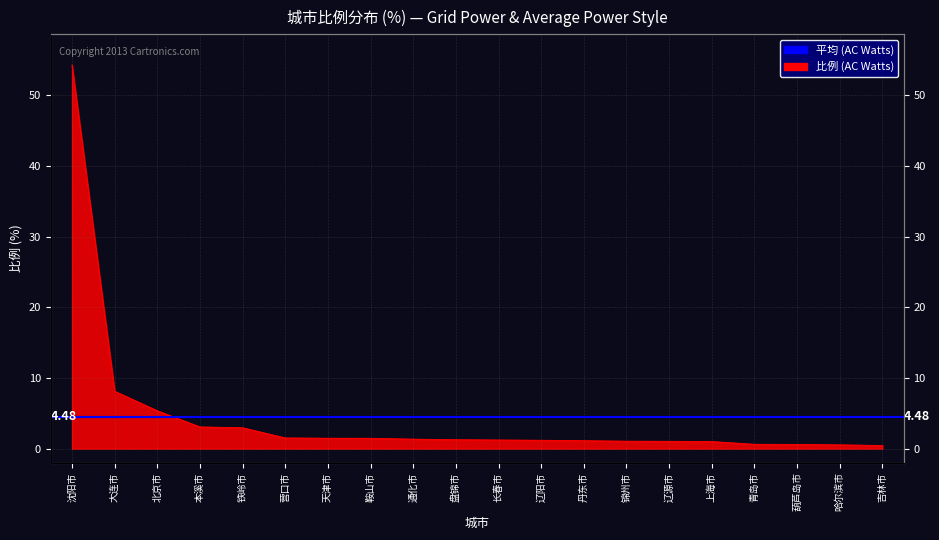

What is the sum of all values?

89.6